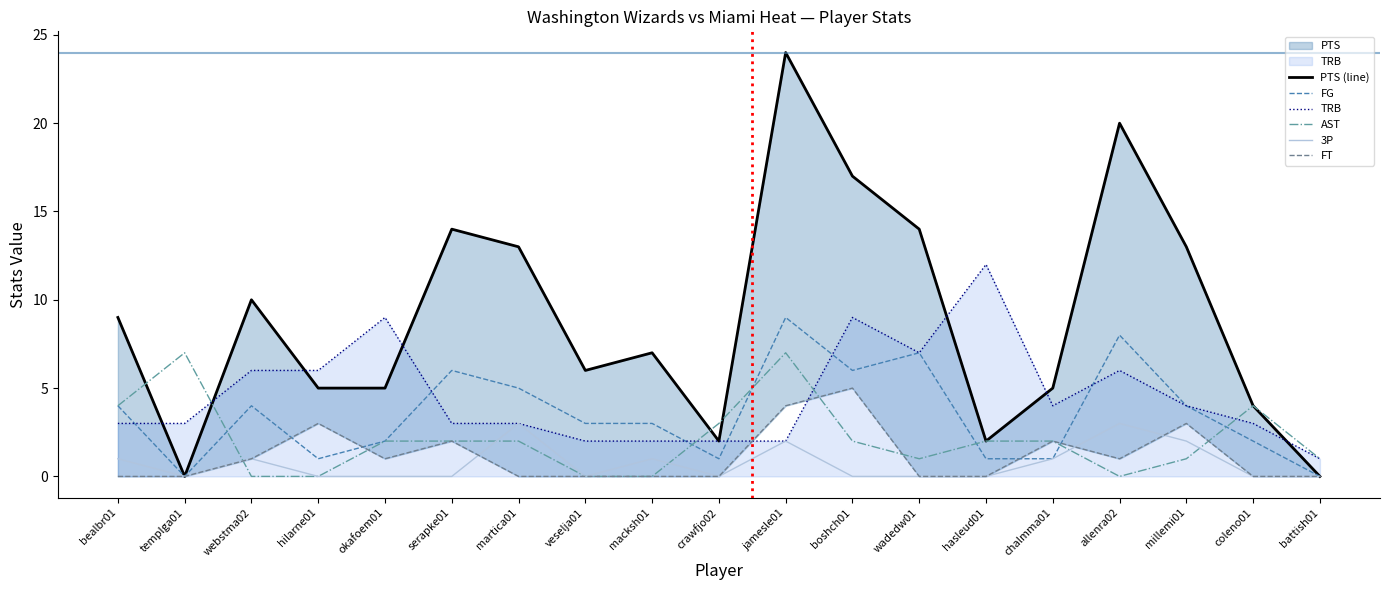

What is the value of the TRB point at the 3rd from the left?

6